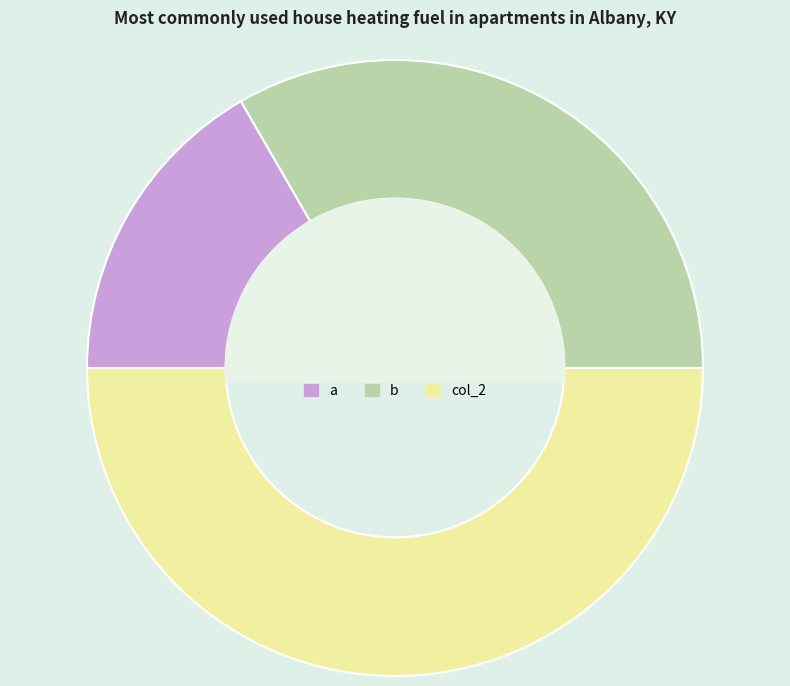

Does a represent more than half of the total?

No